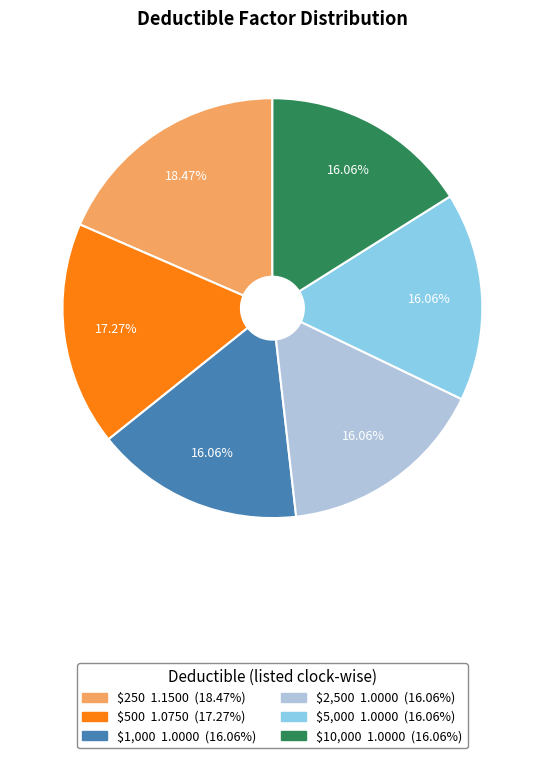

Is there a majority slice in this chart?

No